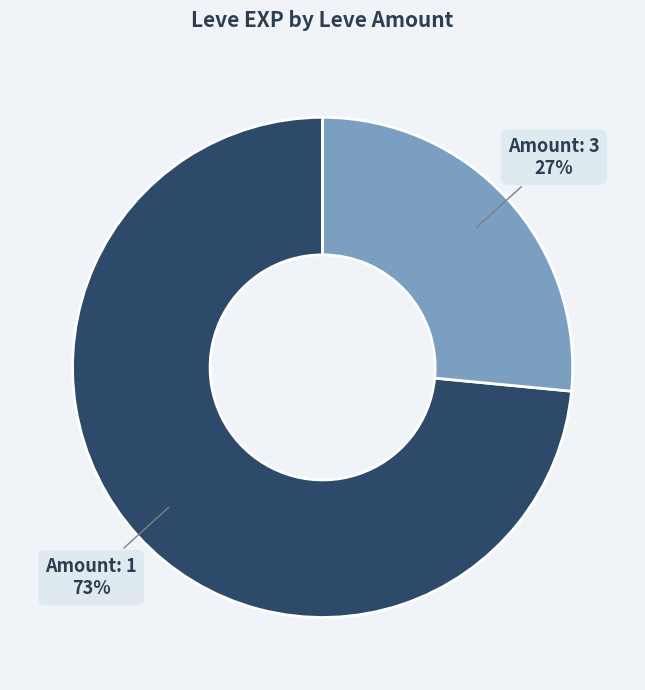

To the nearest percent, what is the average slice percentage?

50%